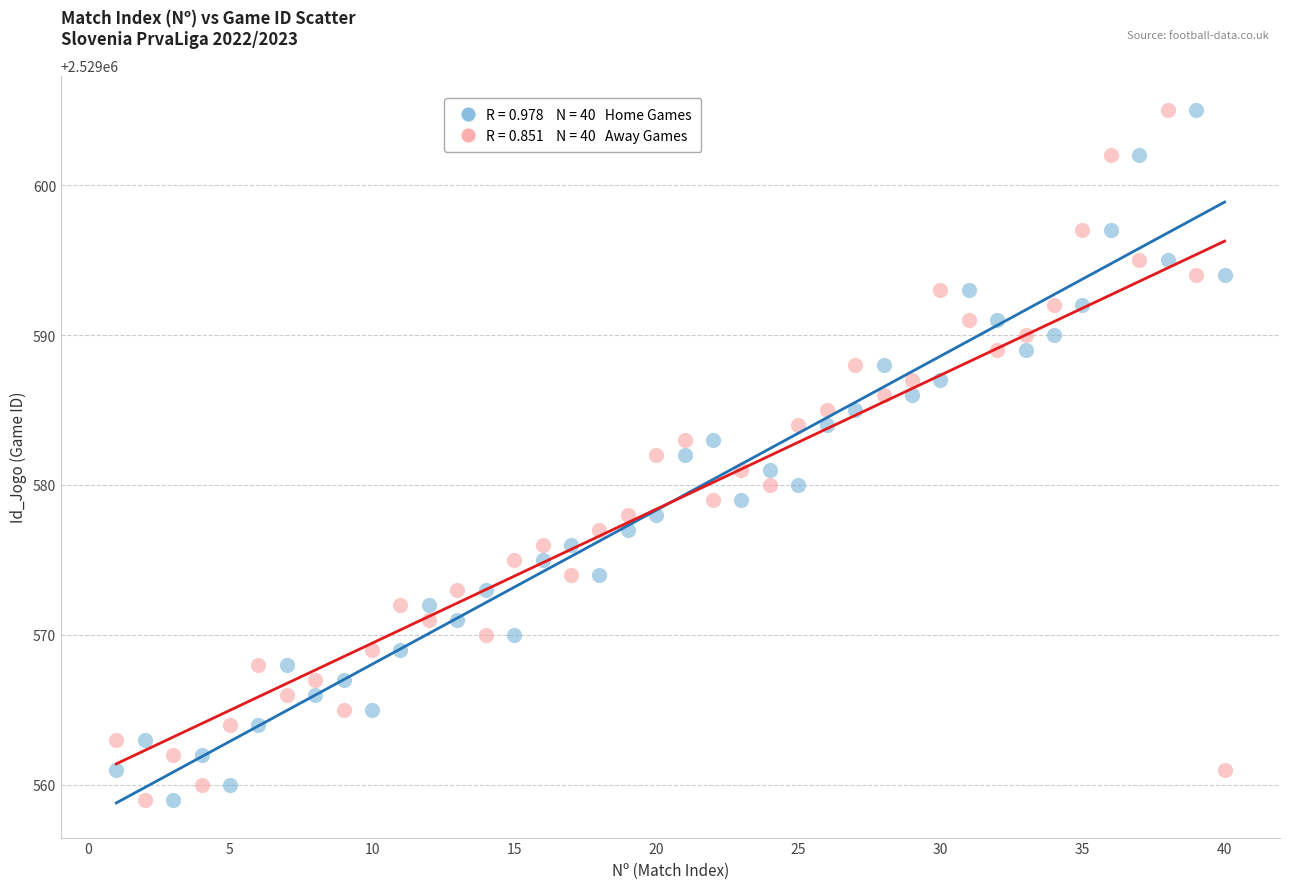

Across all data points, what is the range of X values (max minus min)?

39